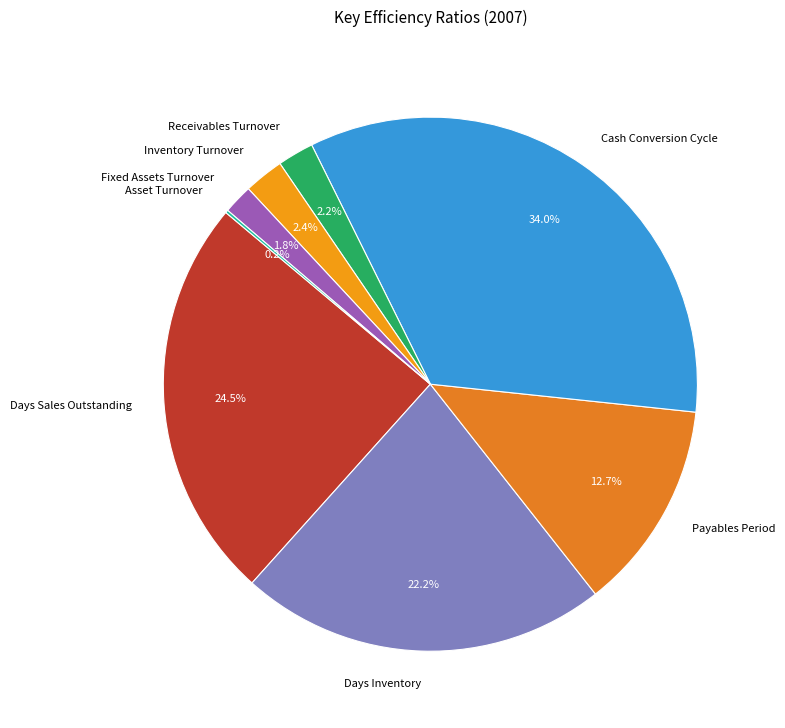

What is the largest slice in the pie chart?

Cash Conversion Cycle